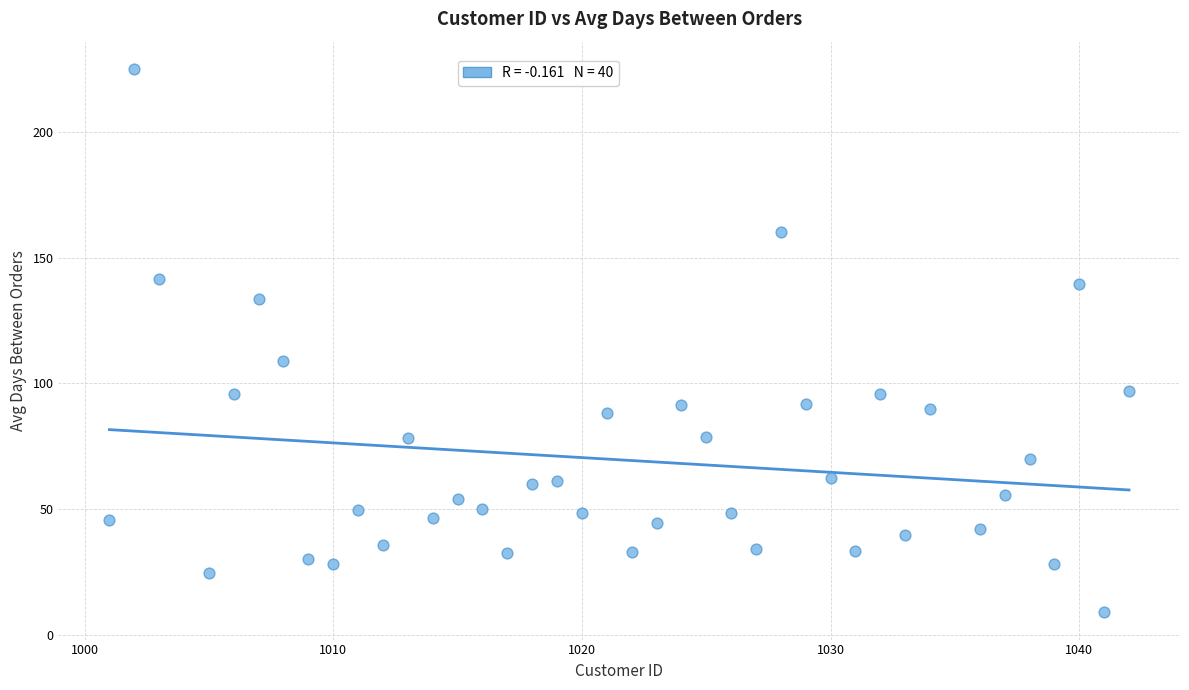

What is the range of X values (max minus min)?

41.0